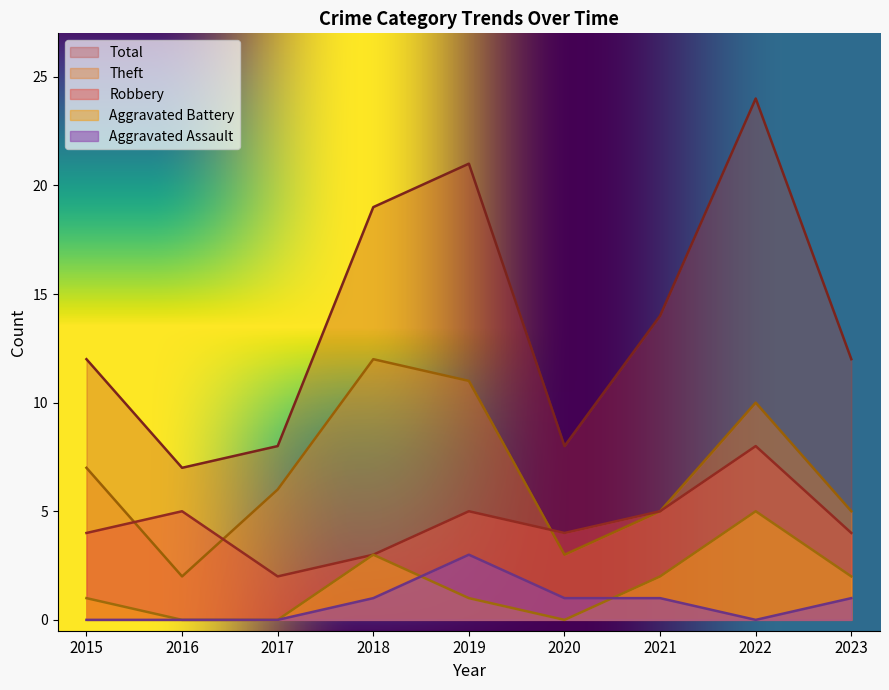

At how many categories does at least one series exceed 12?

4